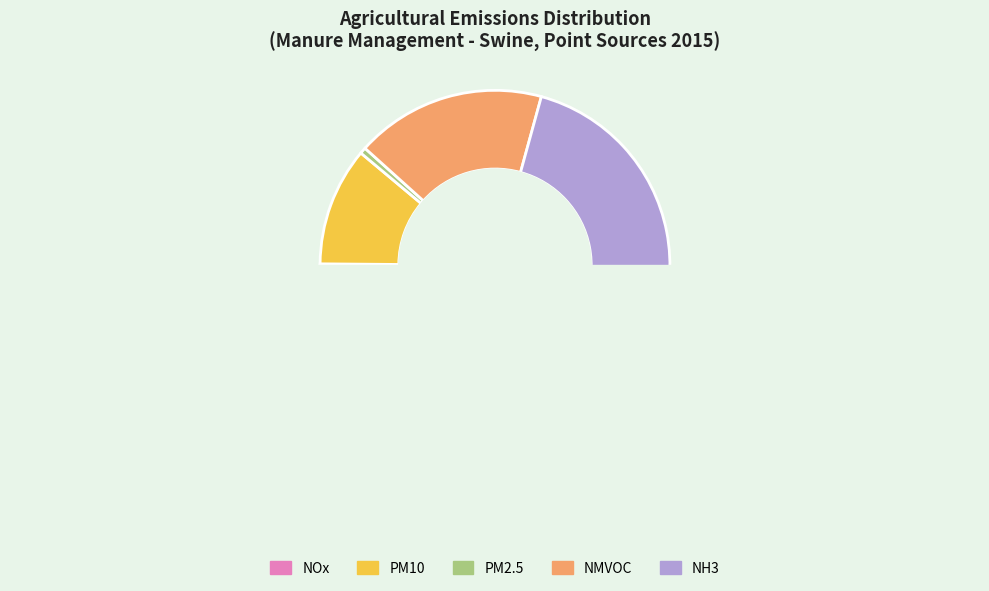

Combined, do NOx and PM2.5 account for over 50%?

No